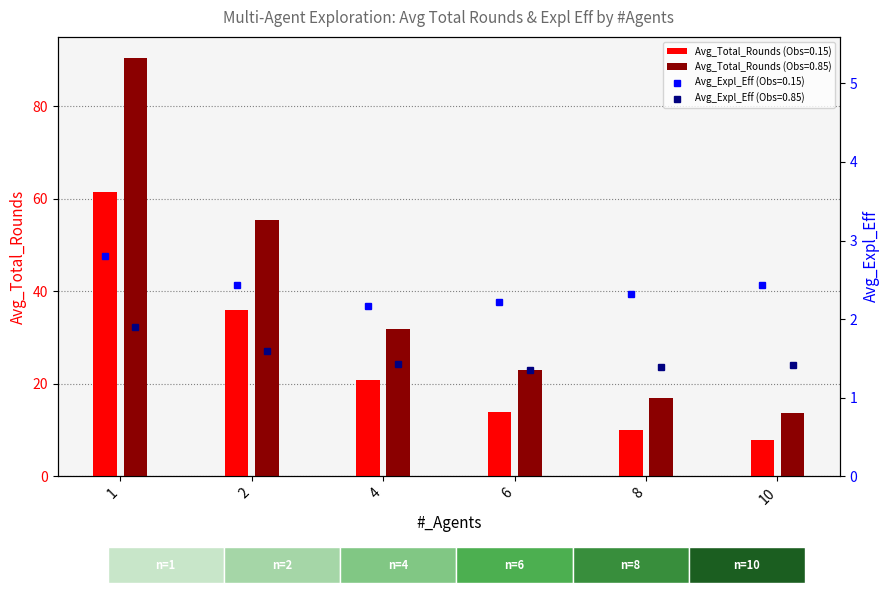

The value of Avg_Total_Rounds (Obs=0.85) at 6 is 22.9. True or false?

True